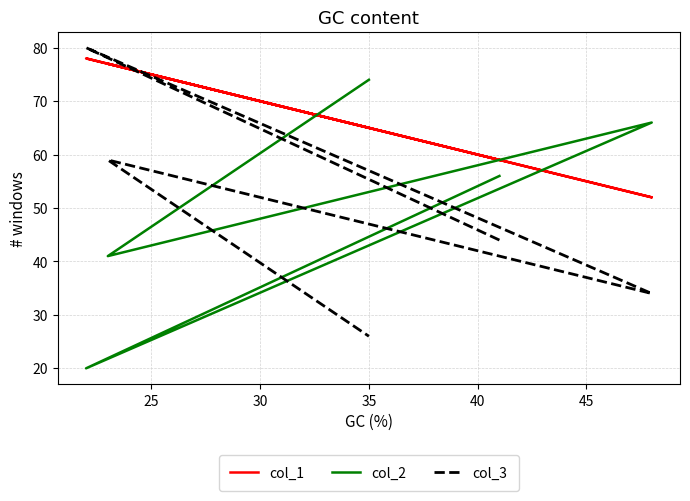

The value of col_1 at 25 is 51. True or false?

False